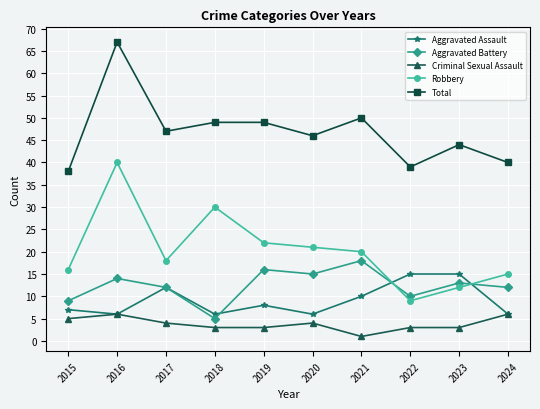

Rank the series at 2018 from lowest to highest value.

Criminal Sexual Assault, Aggravated Battery, Aggravated Assault, Robbery, Total